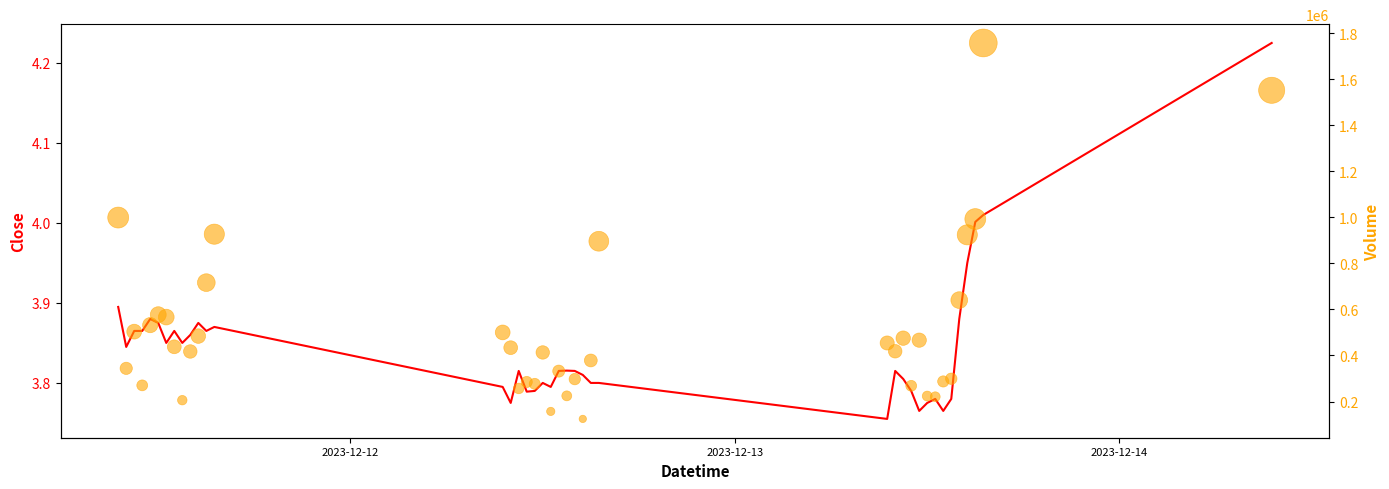

Which series has the widest spread of Y values?

Volume